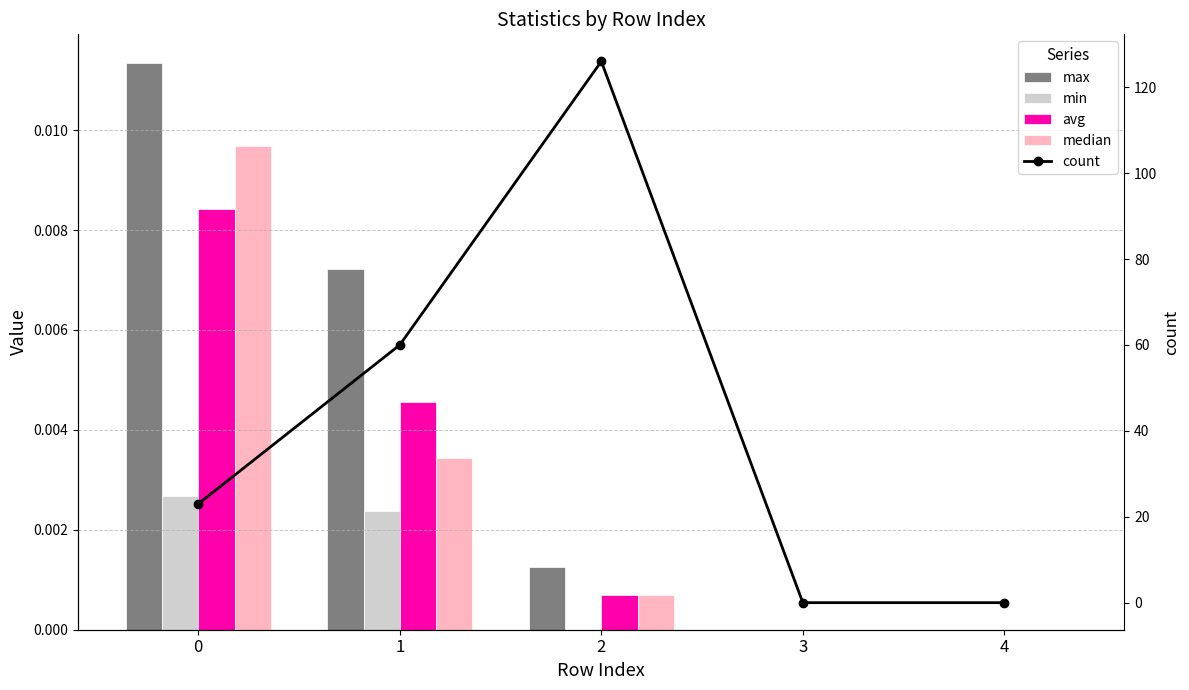

Is it true that avg equals 0.0 at 0?

True